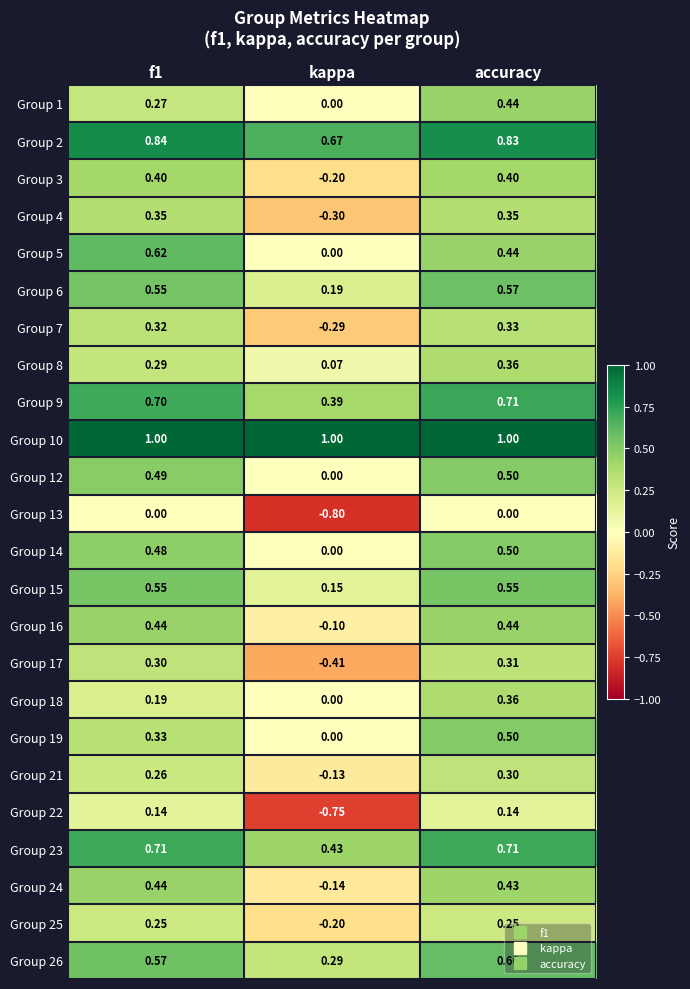

Which category has the lowest value across all series?

kappa